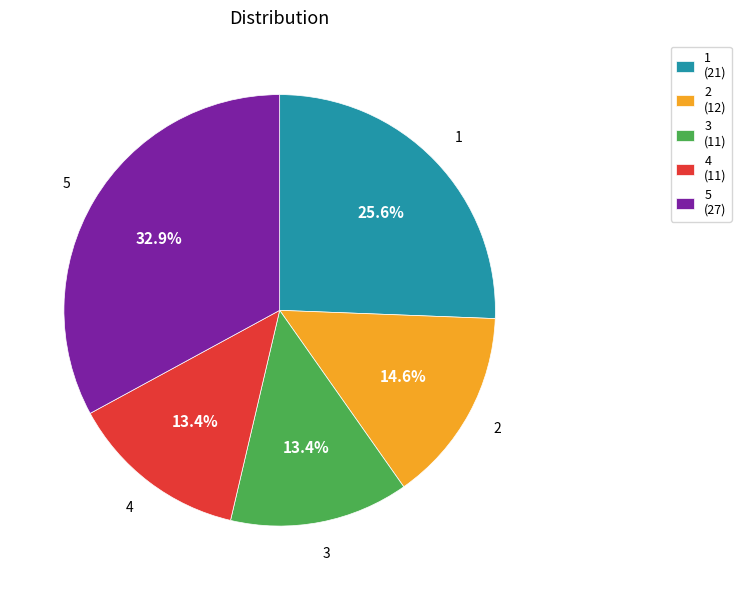

What percentage is NOT represented by 3?

86.6%